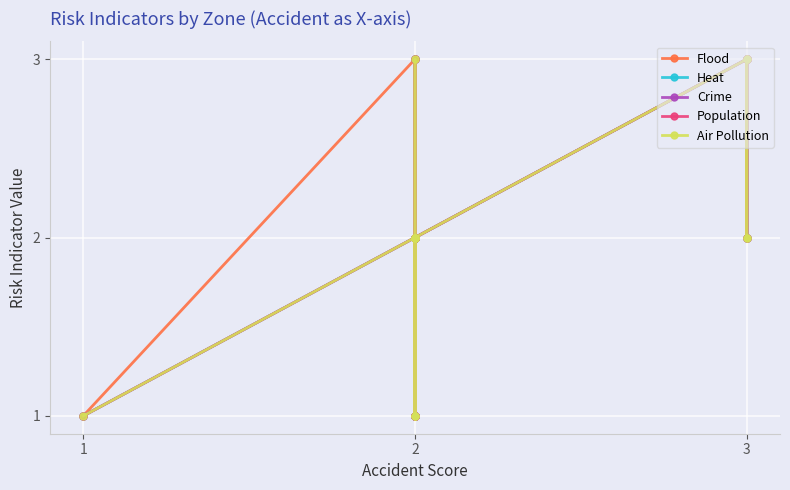

What is the difference between the maximum and second lowest values in the Population series?

2